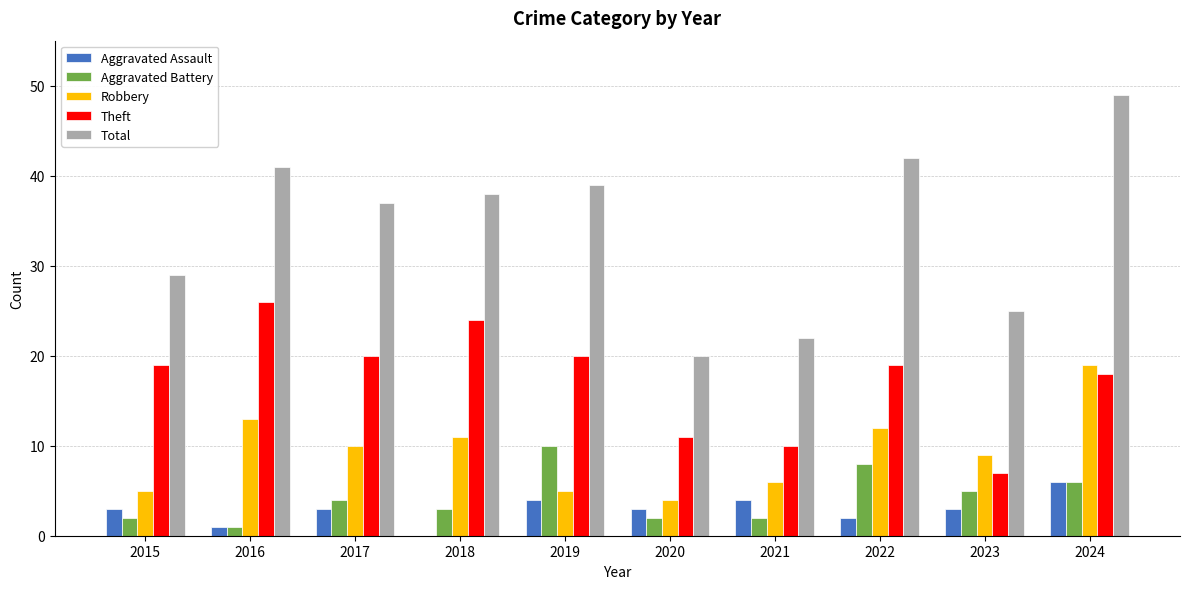

At which category is the sum across all series the highest?

2024